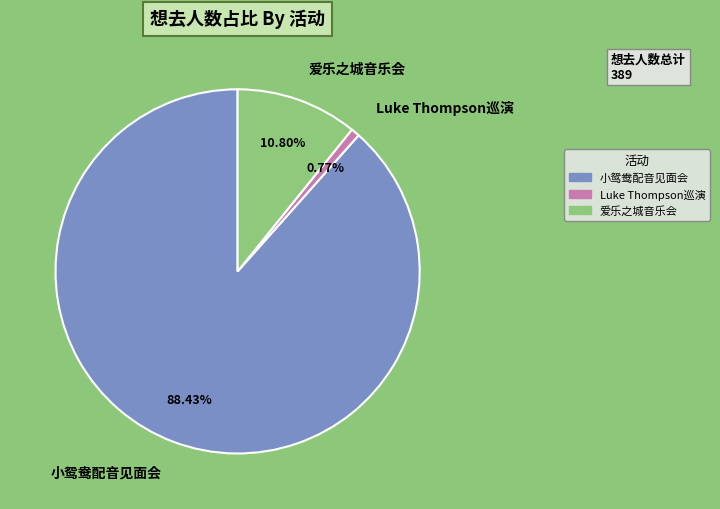

Which slice is the largest?

小鸳鸯配音见面会